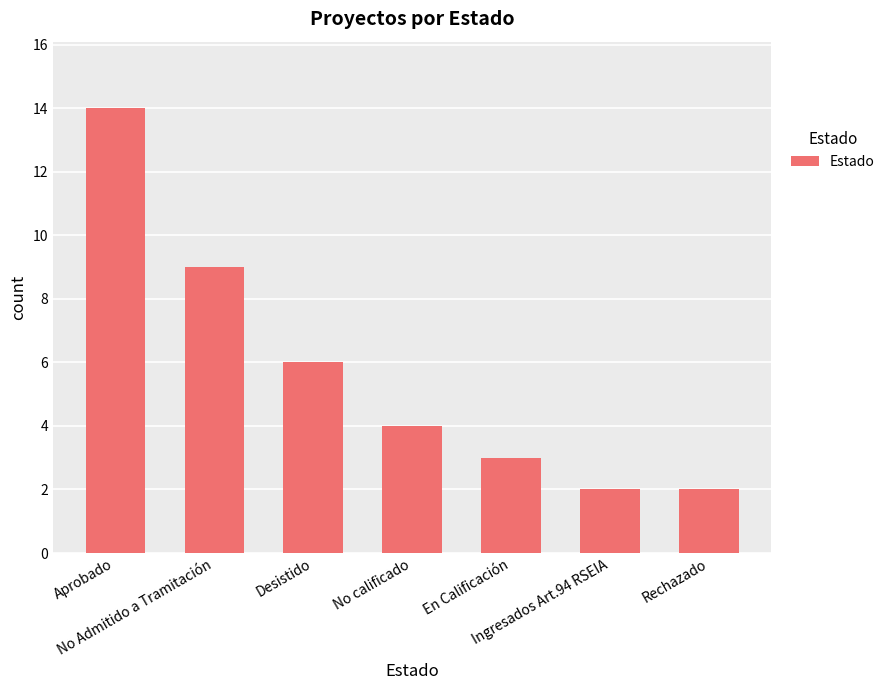

Between En Calificación and Rechazado, which is larger?

En Calificación